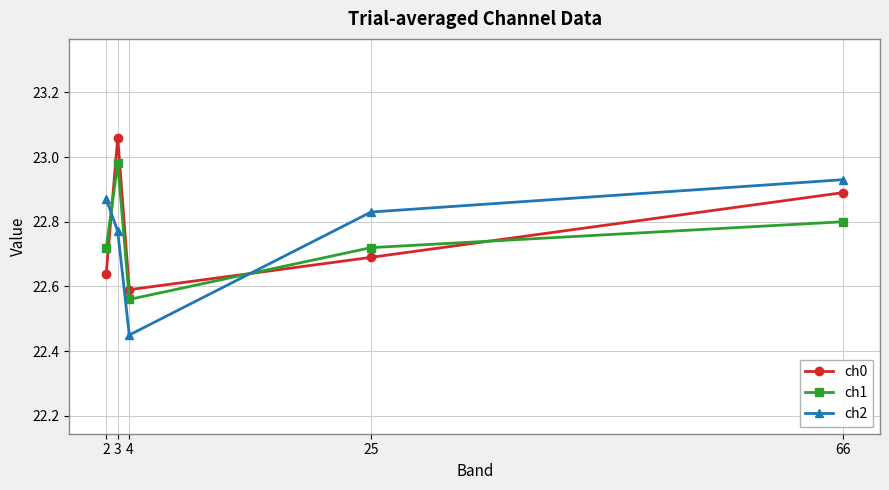

True or false: ch2 and ch0 intersect in this chart.

True